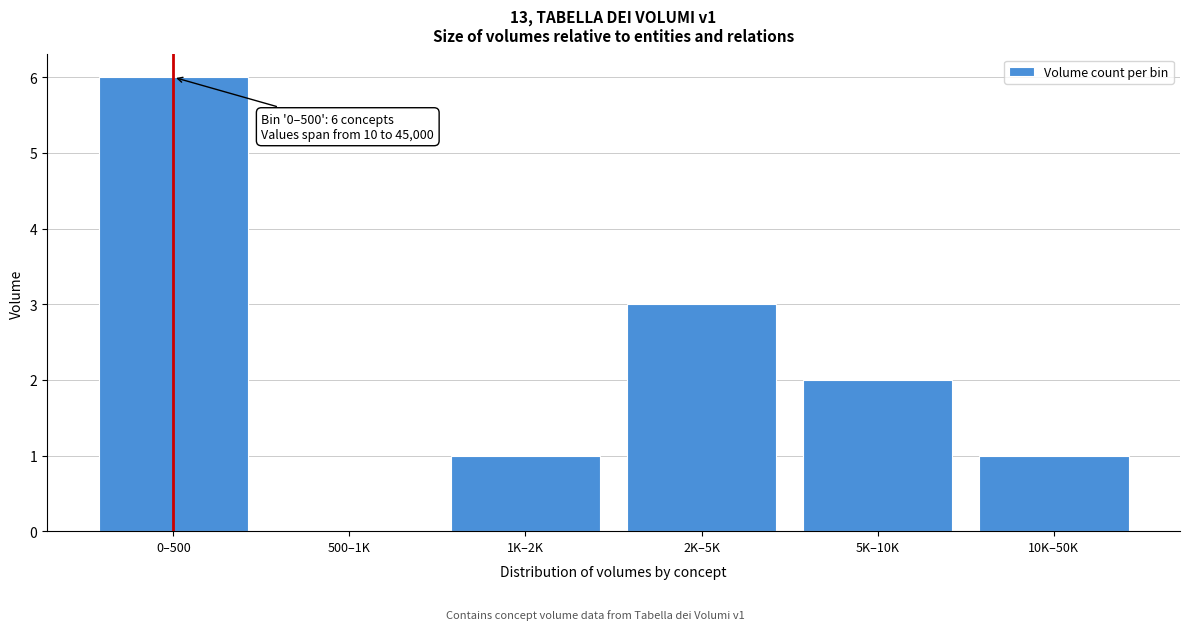

Reading left to right, transcribe all the data shown in this chart.

0–500=6	500–1K=0	1K–2K=1	2K–5K=3	5K–10K=2	10K–50K=1